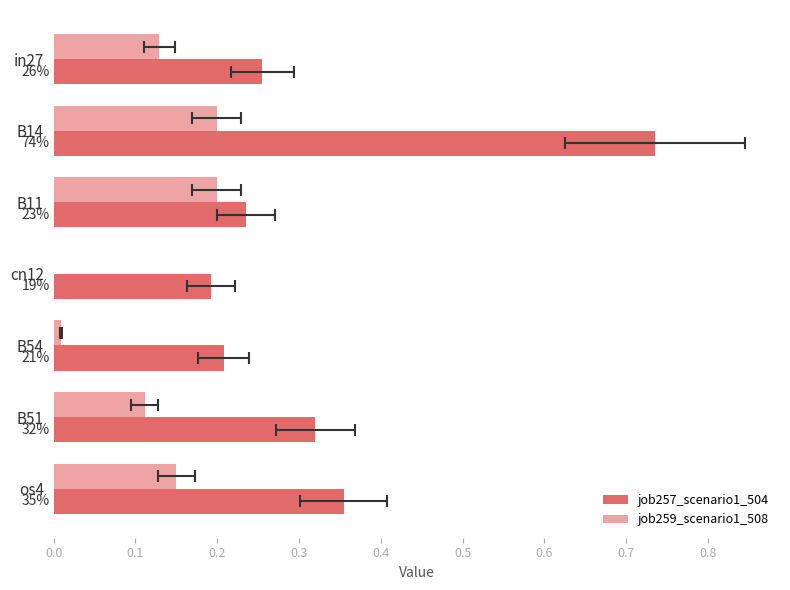

What is the maximum value shown in the chart?

0.7